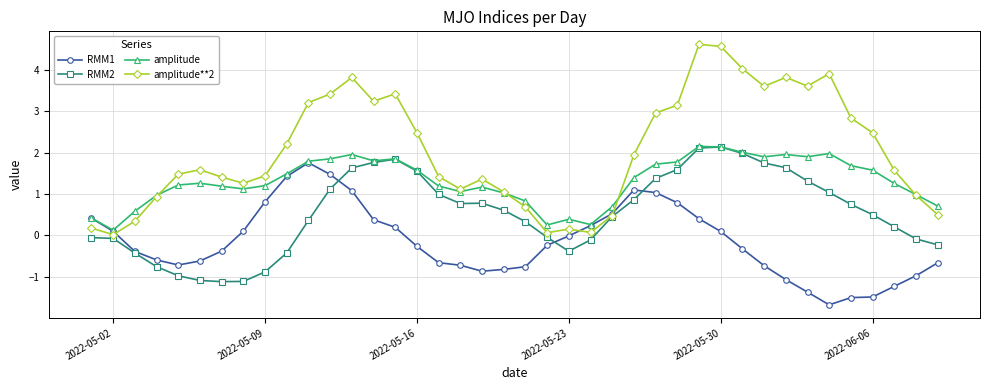

Is this an area chart (filled region under the line)?

No